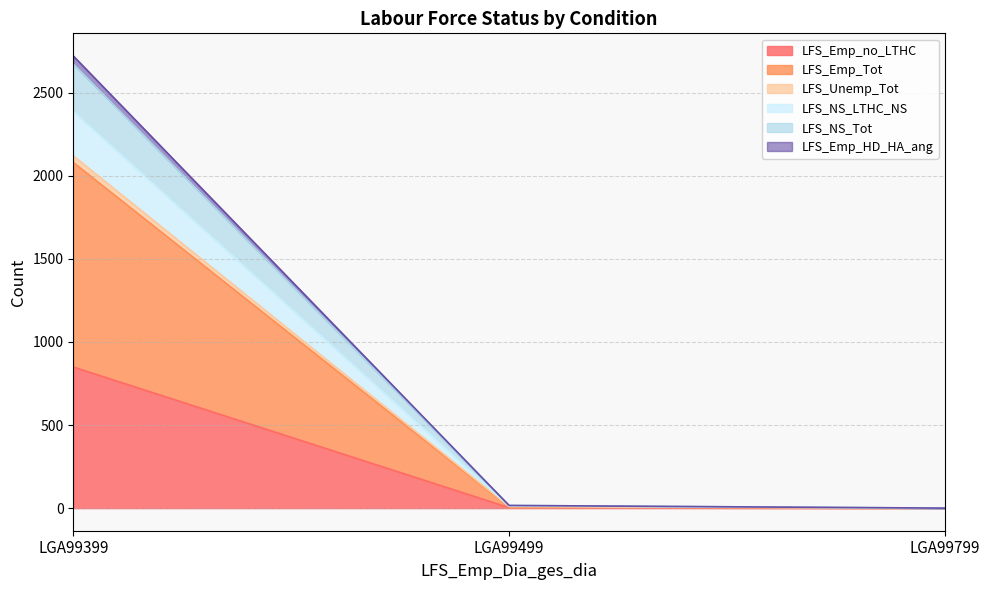

Is the value of LFS_NS_Tot at LGA99499 greater than the value of LFS_Emp_HD_HA_ang at LGA99799?

Yes